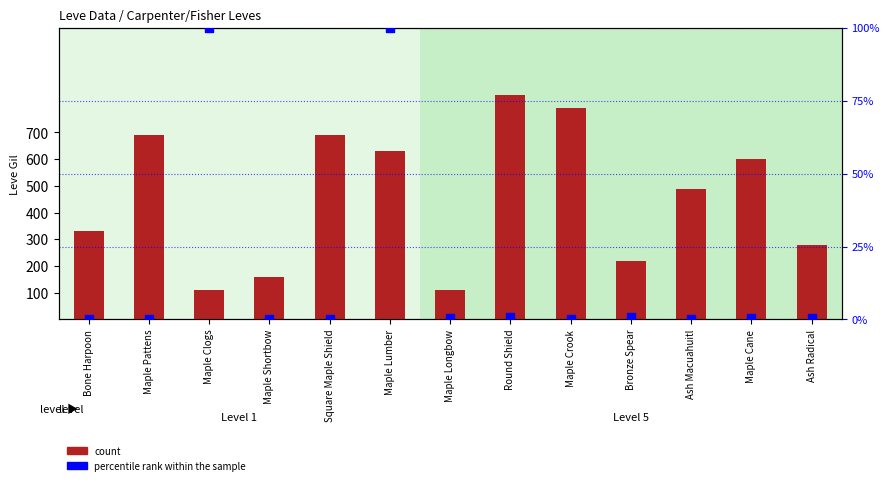

Which series has the largest Y range (max minus min)?

count